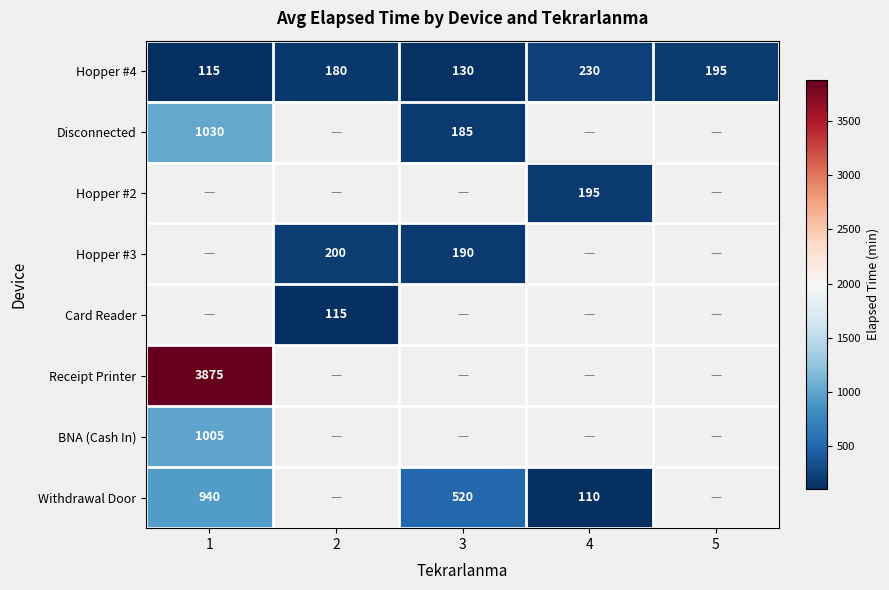

How many series are shown in this chart?

8